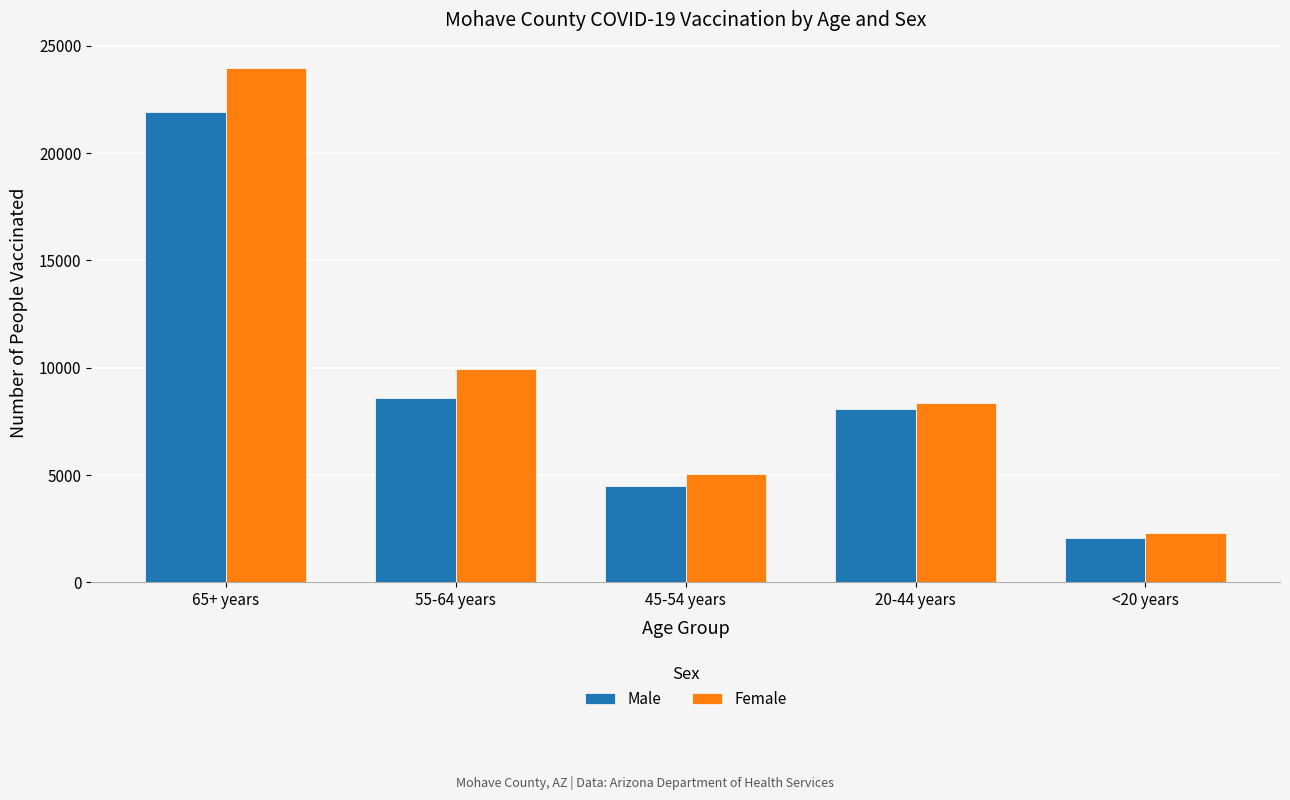

What is the average value of the Male series?

9041